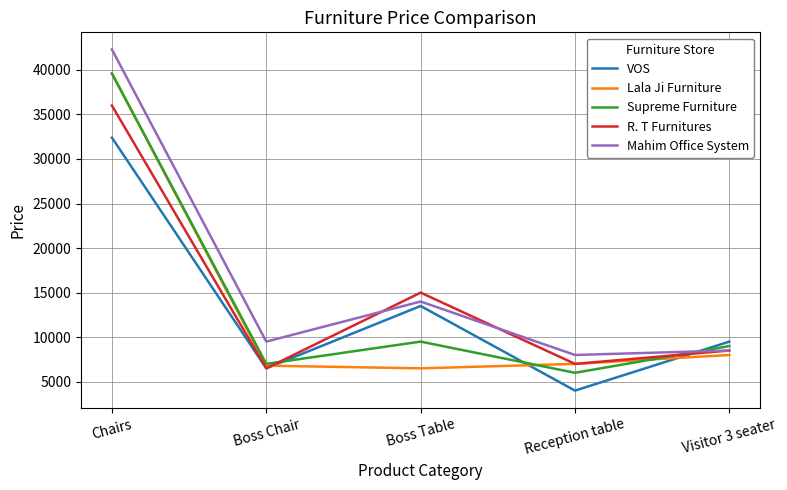

Which series has the widest spread of values?

Mahim Office System